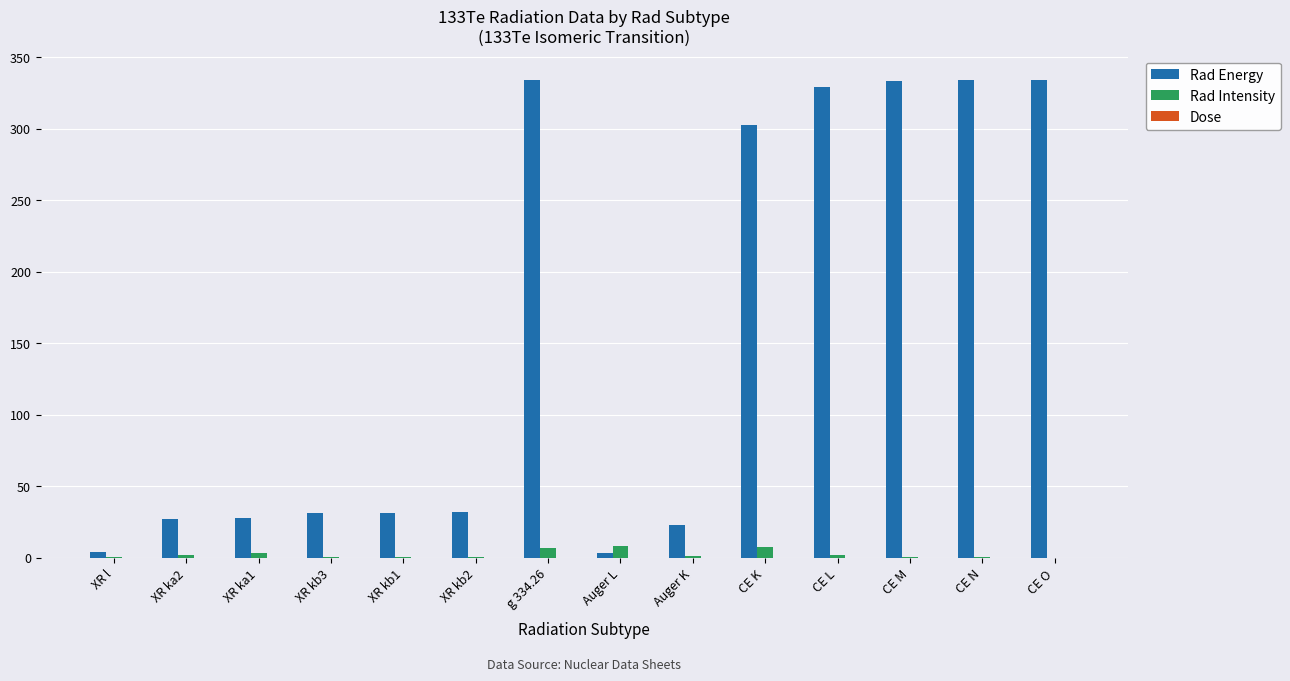

How many values in the Rad Energy series exceed 31?

7